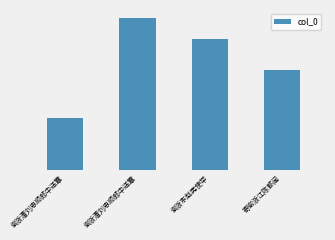

Are the bars horizontal?

No